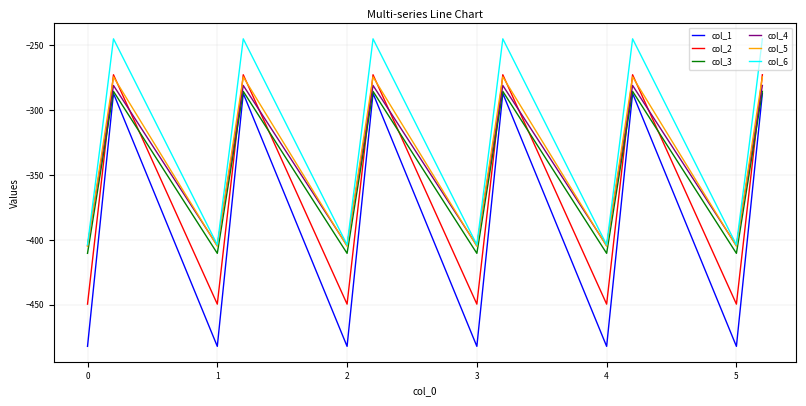

True or false: col_6 and col_1 cross at least once.

False